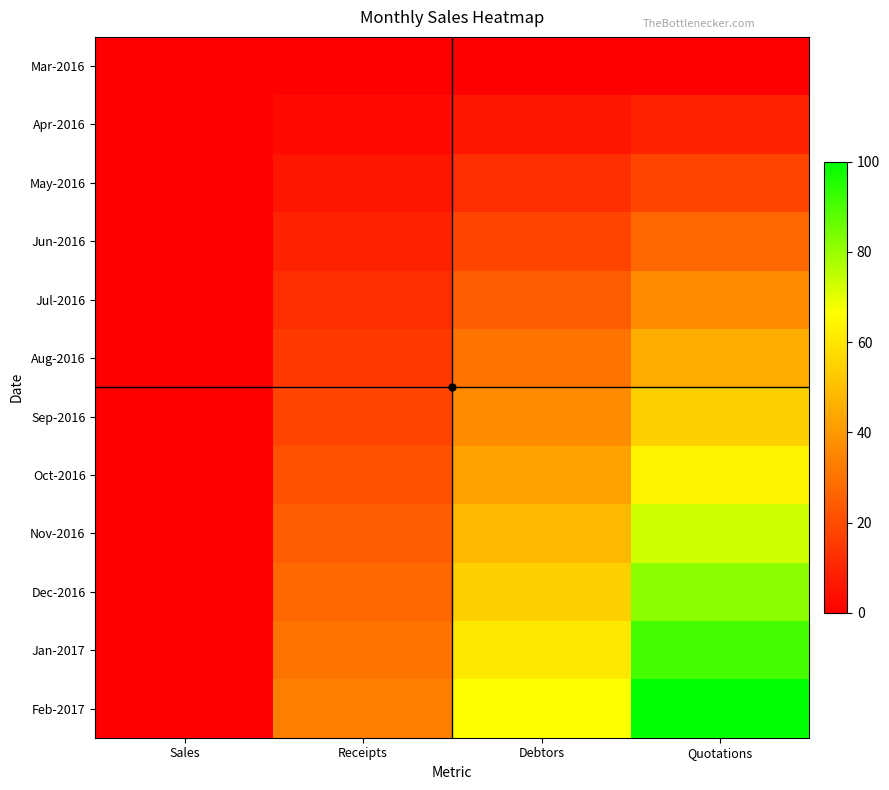

Which series changed the most between Sales and Quotations?

Feb-2017